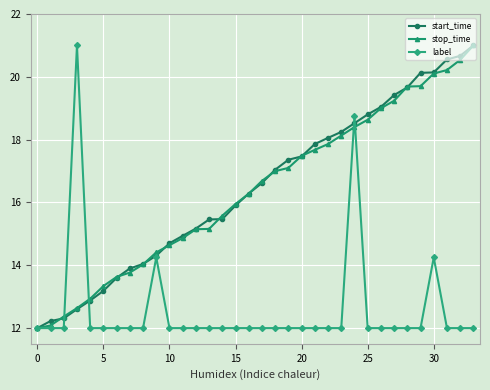

What is the value of the label point at the 8th from the left?

12.0